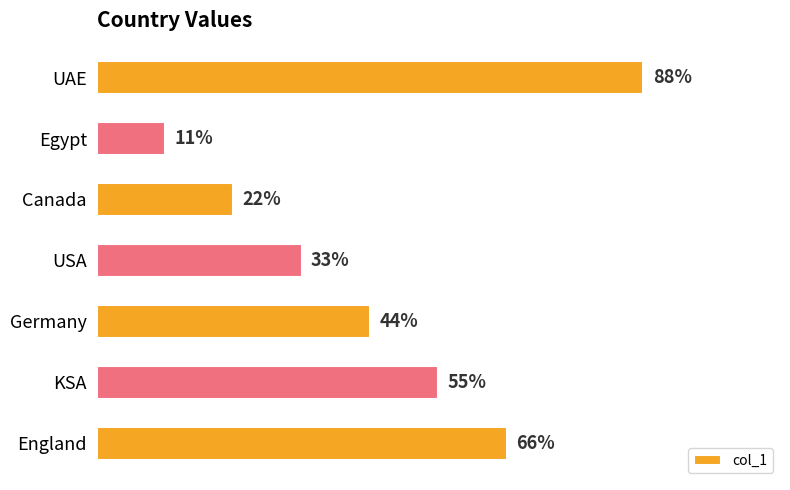

Which label corresponds to the largest value in the chart?

UAE